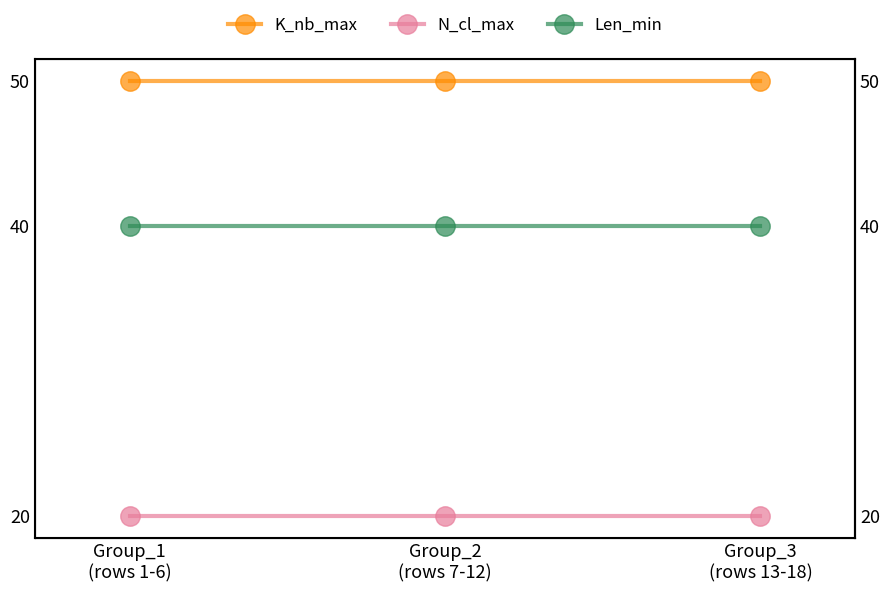

Reading right to left, list all the values displayed in this chart.

K_nb_max: 50	50	50
N_cl_max: 20	20	20
Len_min: 40	40	40